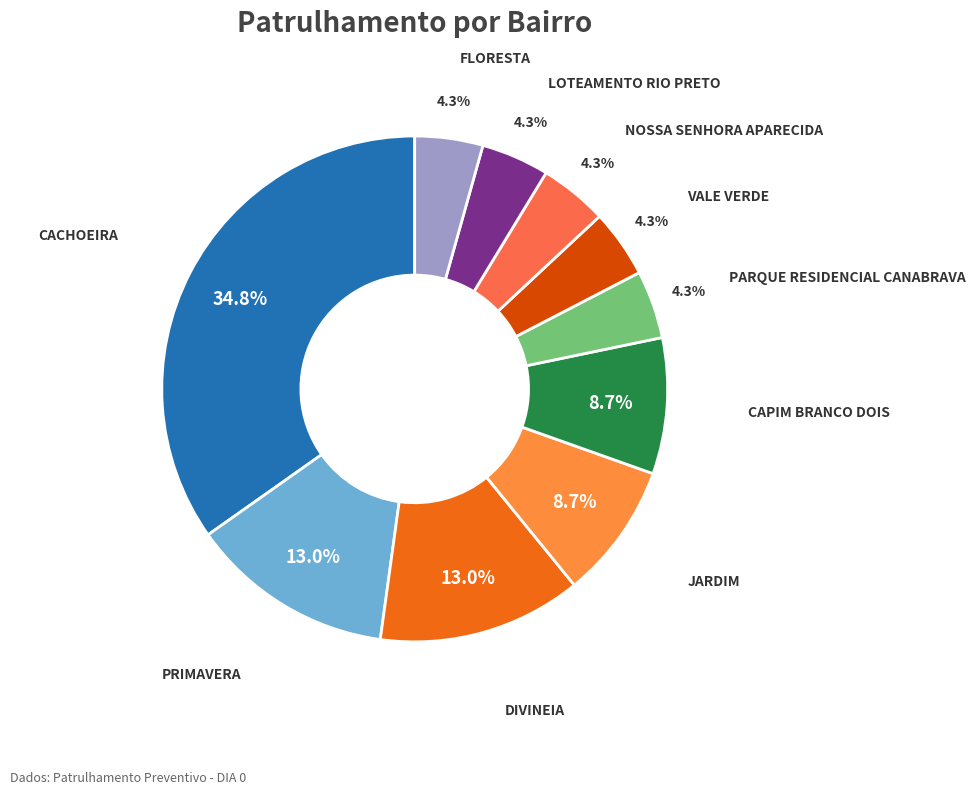

What percentage do PRIMAVERA and DIVINEIA together represent?

26.1%